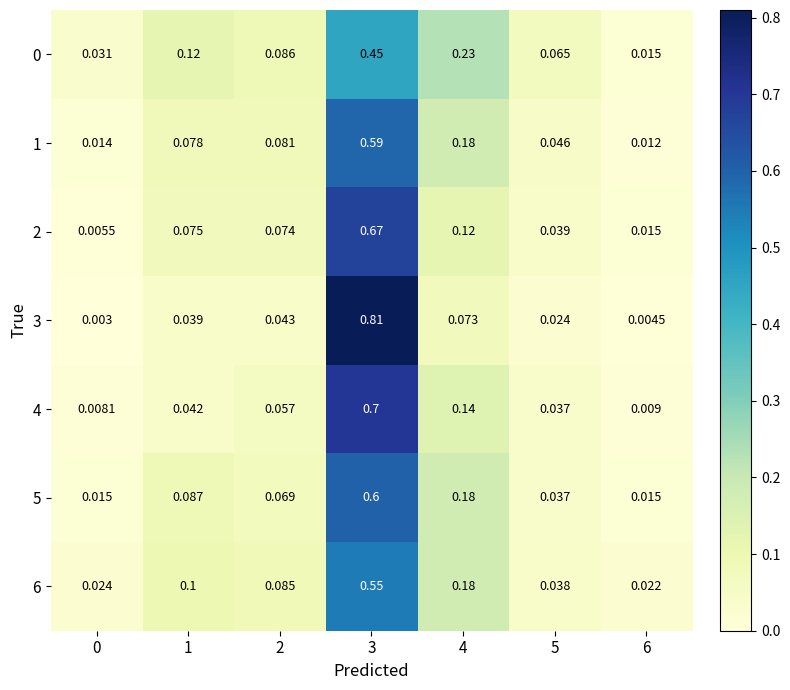

Is the value of 0 at 5 greater than the value of 3 at 1?

Yes